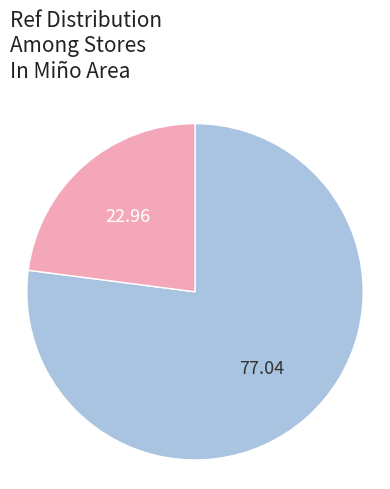

Does any single category account for the majority?

Yes